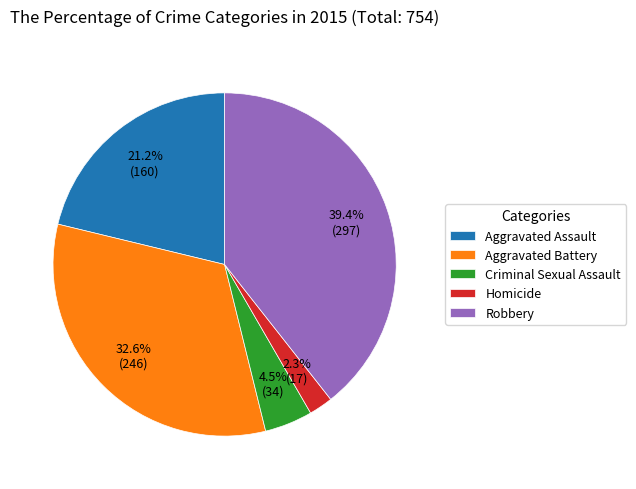

Which has a higher value, Robbery or Aggravated Battery?

Robbery